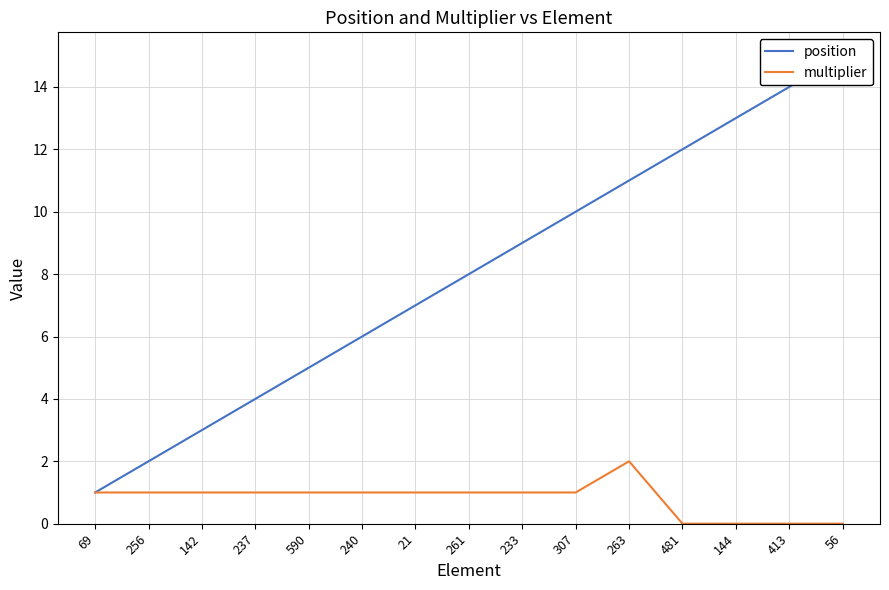

Reading right to left, extract all data points from this chart.

position: 56=15	413=14	144=13	481=12	263=11	307=10	233=9	261=8	21=7	240=6	590=5	237=4	142=3	256=2	69=1
multiplier: 56=0	413=0	144=0	481=0	263=2	307=1	233=1	261=1	21=1	240=1	590=1	237=1	142=1	256=1	69=1